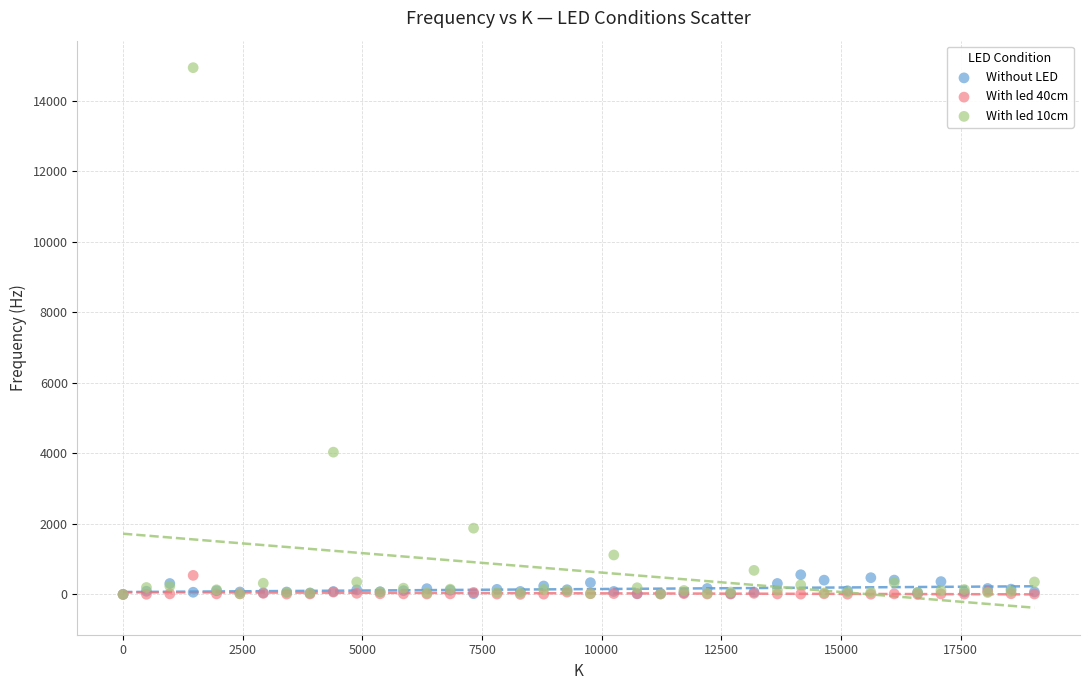

What are all the series names shown in the legend?

Without LED, With led 40cm, With led 10cm